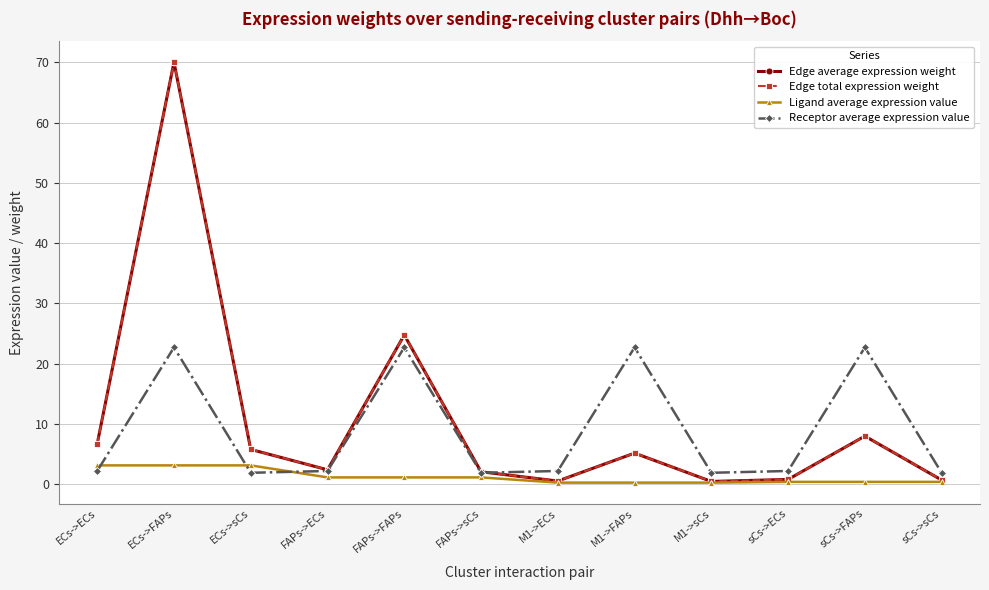

True or false: Receptor average expression value and Edge average expression weight intersect in this chart.

True